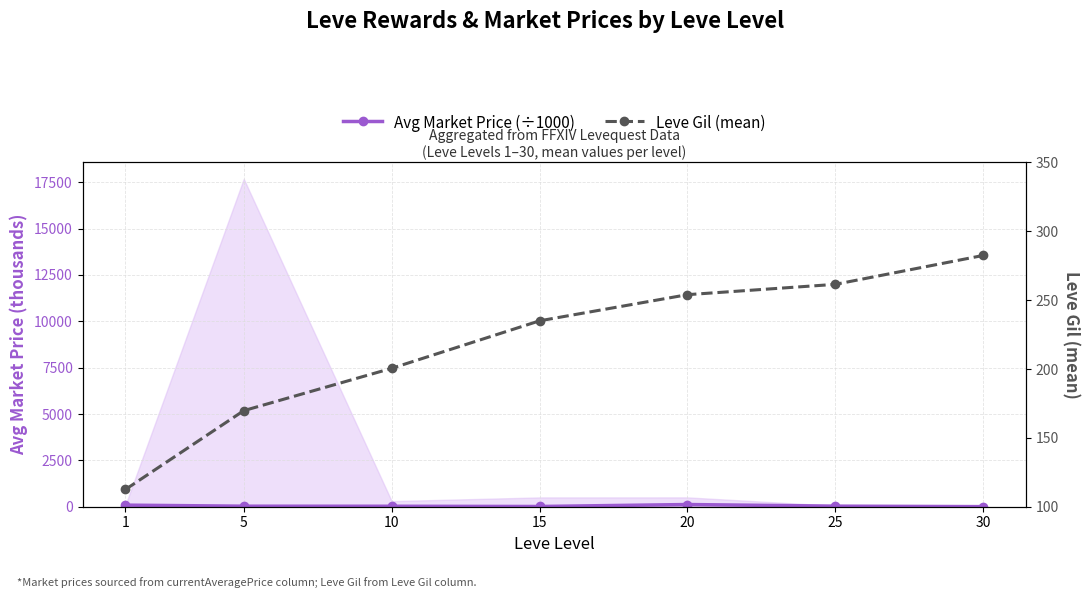

Reading right to left, list all the values displayed in this chart.

Avg Market Price (÷1000): 3.1	29.7	116.8	11.1	24.4	27.2	84.3
Leve Gil (mean): 282.5	261.5	254.0	235.0	200.5	169.8	112.5